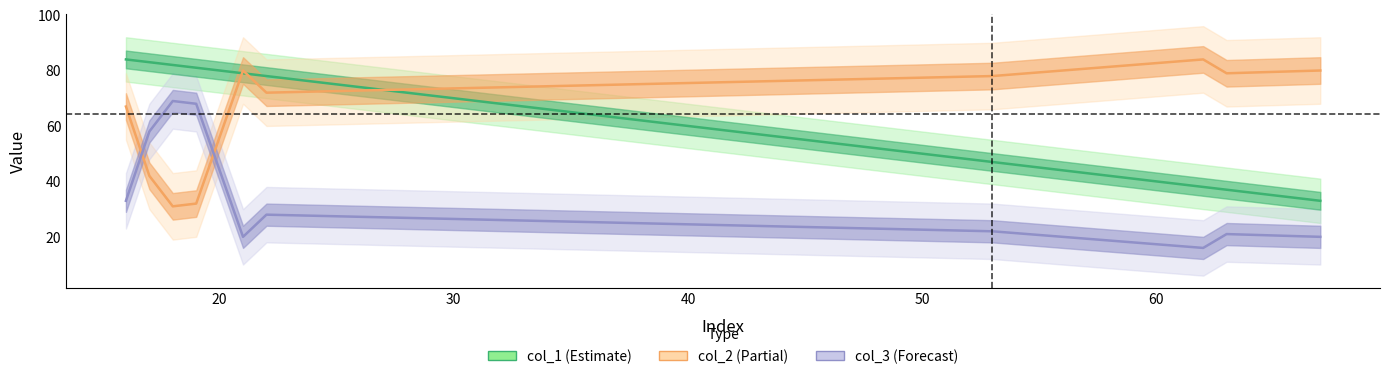

What is the difference between the maximum and minimum values in the col_1 series?

51